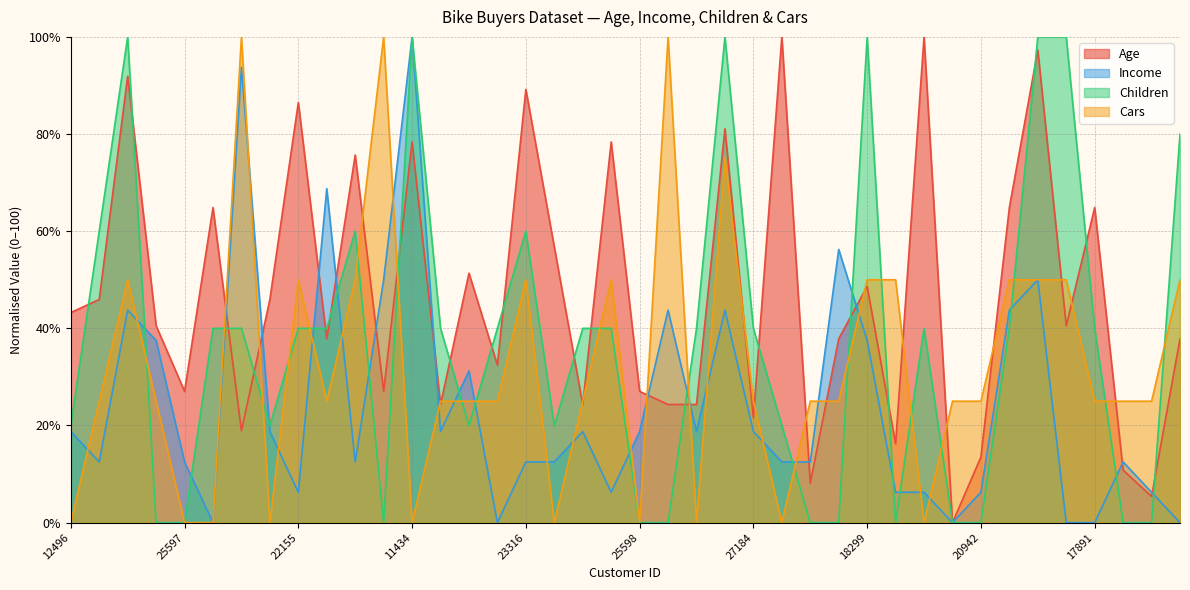

After their last crossing, which series has the higher values: Income or Age?

Age